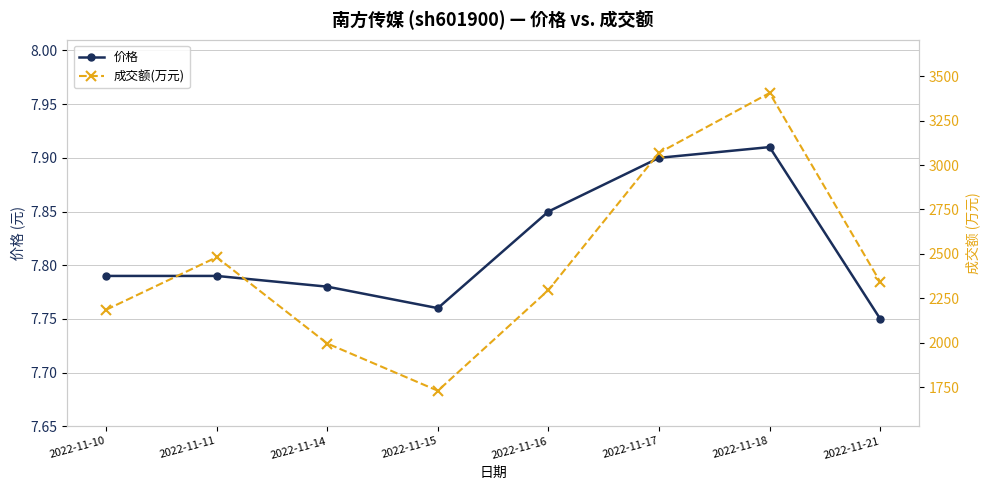

Which label corresponds to the largest value in the chart?

2022-11-18